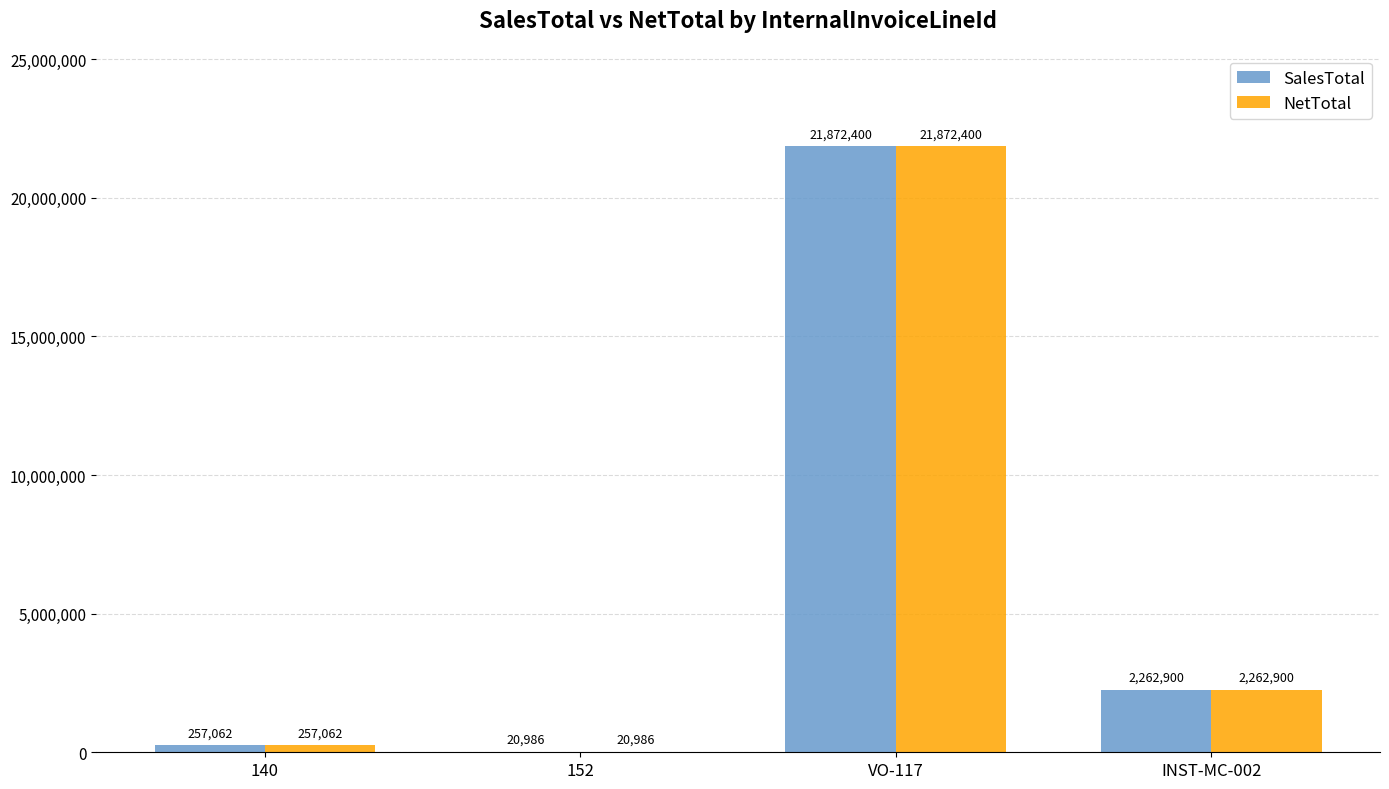

Reading left to right, what are all the values shown in this chart?

SalesTotal: 257062	20986	21872400	2262900
NetTotal: 257062	20986	21872400	2262900